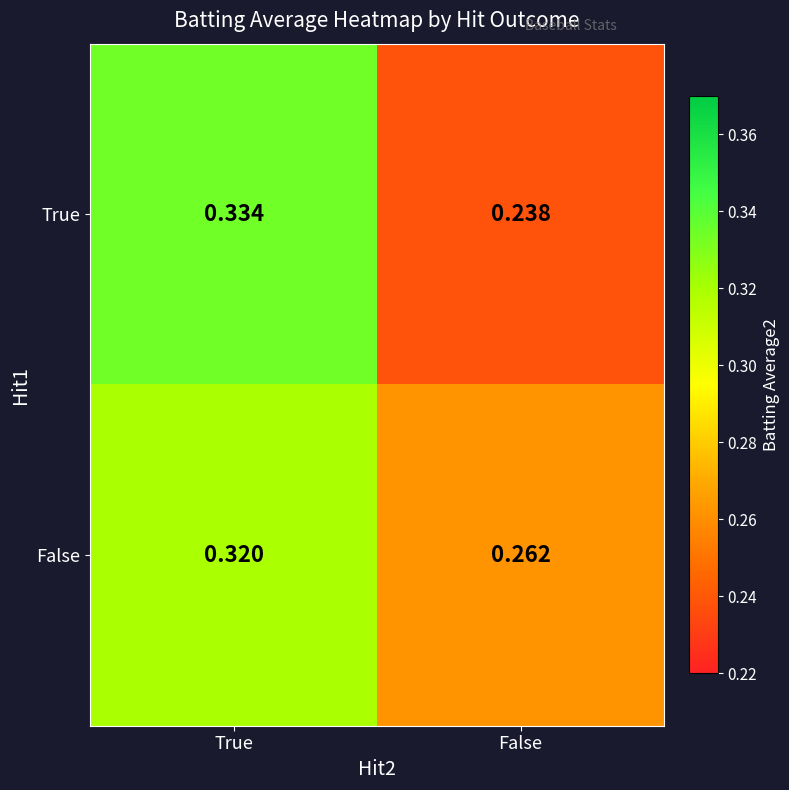

Rank the series by their average value, from highest to lowest.

False, True